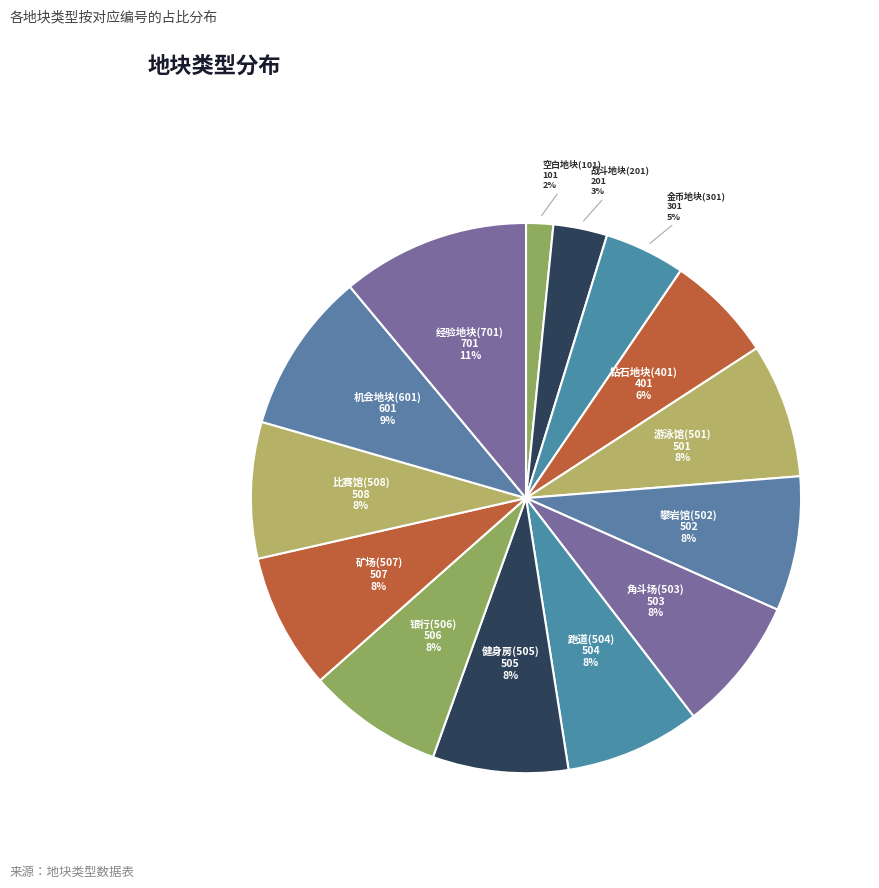

Is it true that 跑道(504) is 23% of the pie?

False